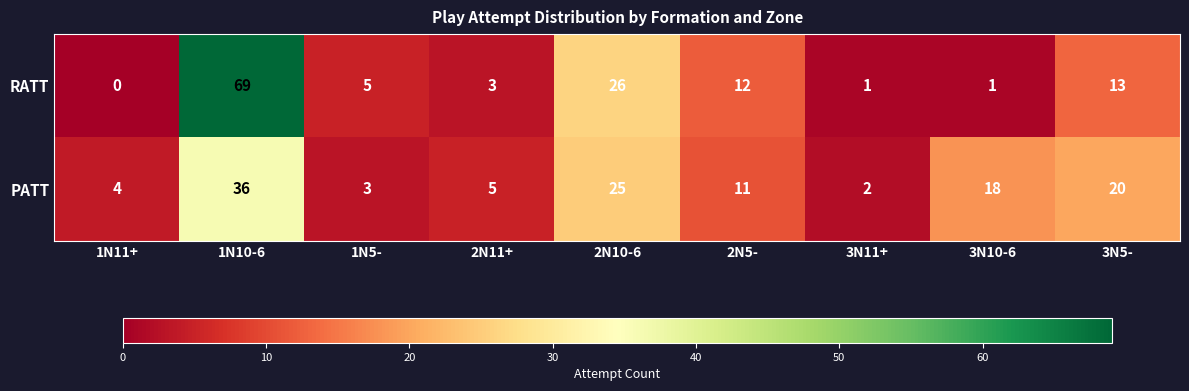

What is the sum of all PATT values?

124